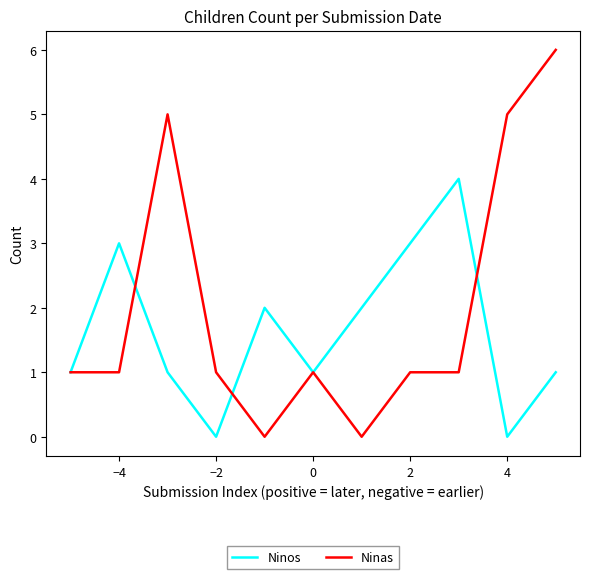

What are all the series names shown in the legend?

Ninos, Ninas